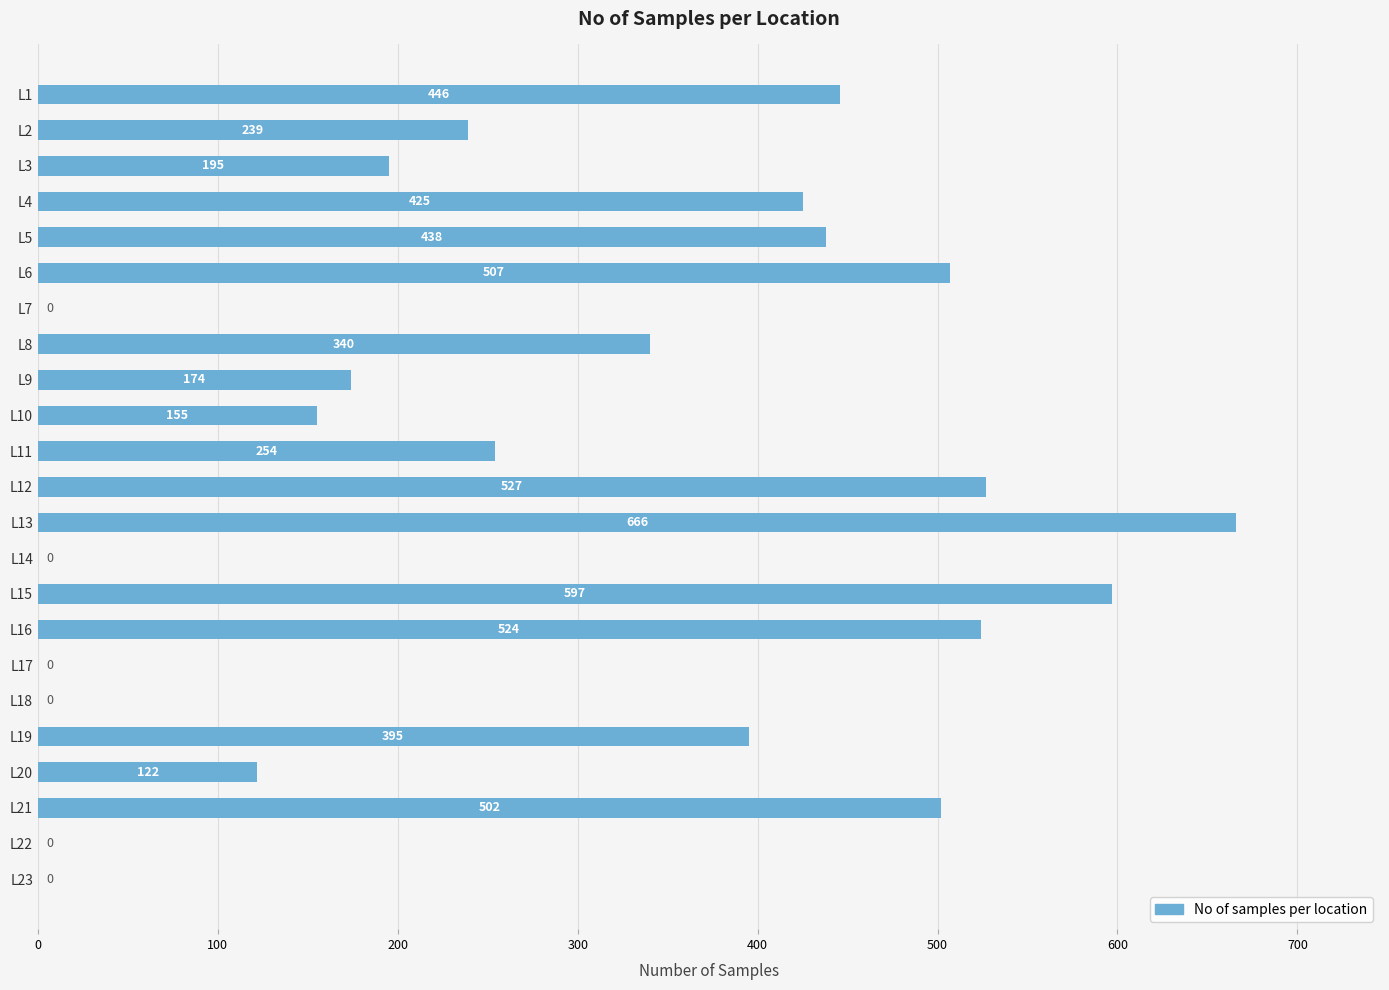

What is the change in value from L19 to L23?

-395